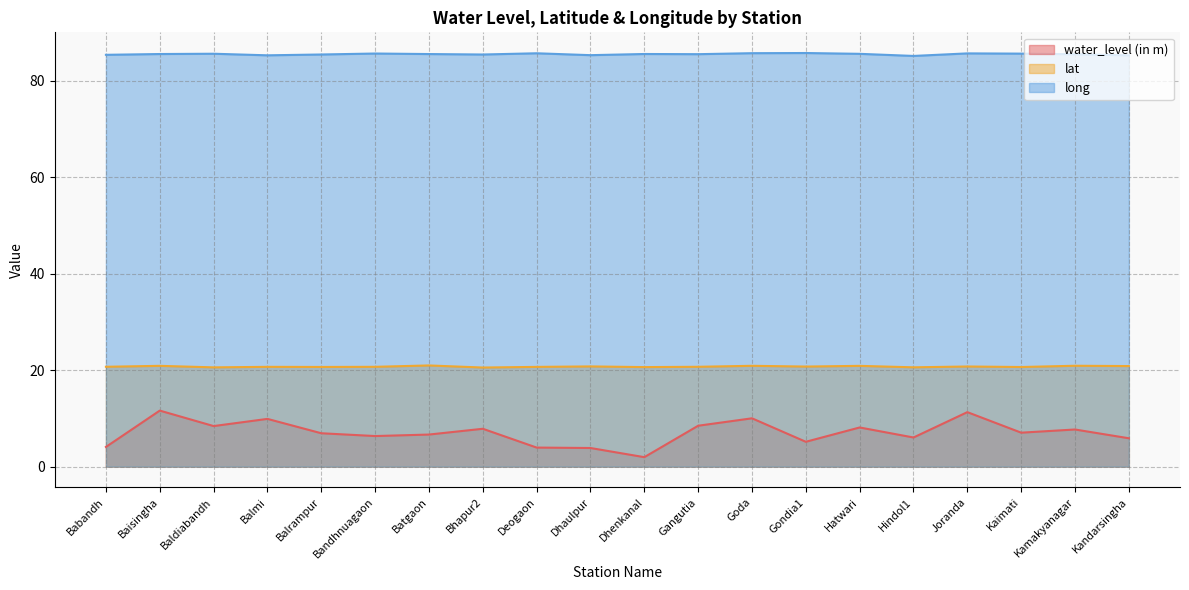

How many data points does each series have?

20